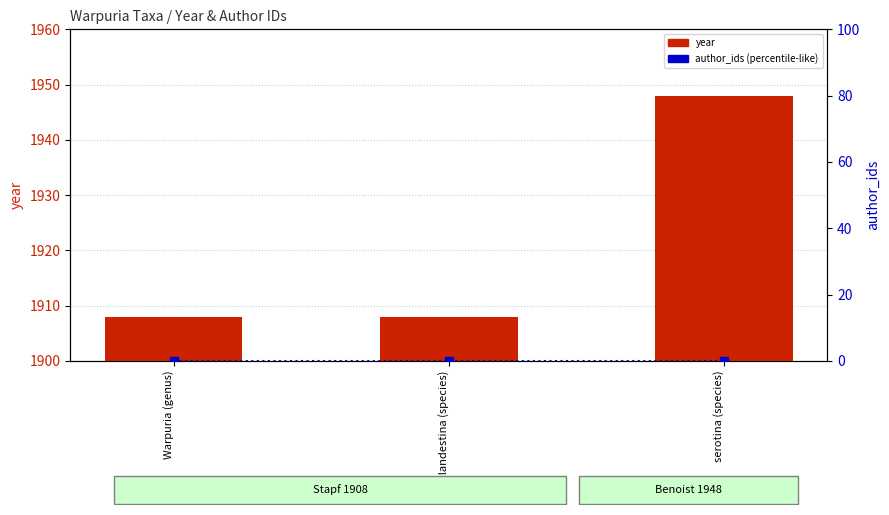

What is the label of the 3rd bar from the left?

serotina (species)